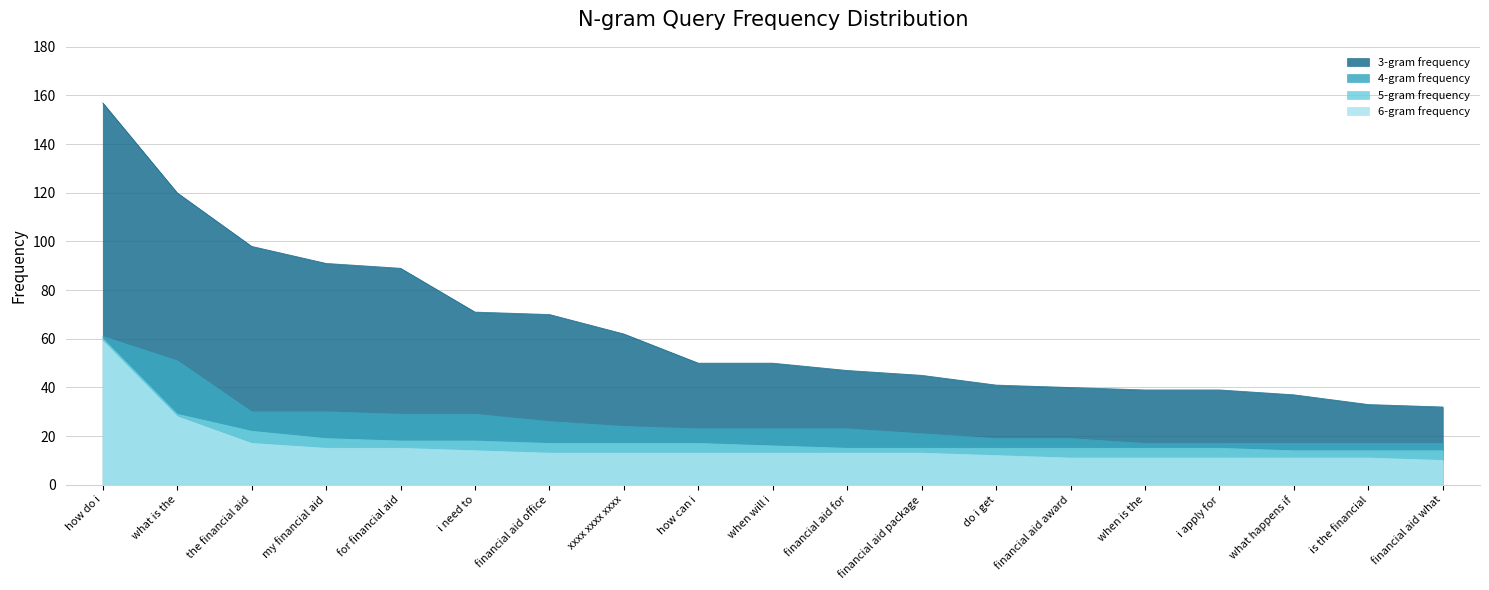

Does the chart display data point markers on the line(s)?

No